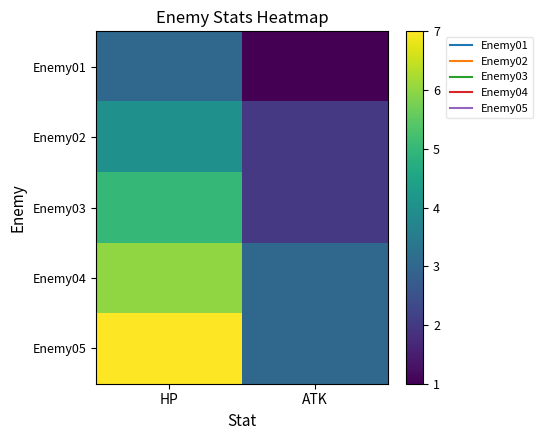

What is the total value across all series at HP?

25